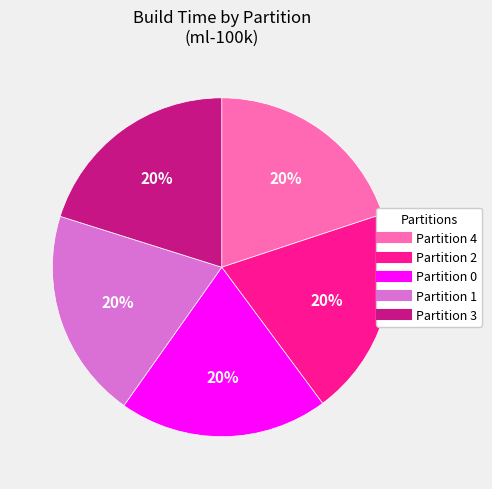

Is it true that Partition 3 is 20% of the pie?

True